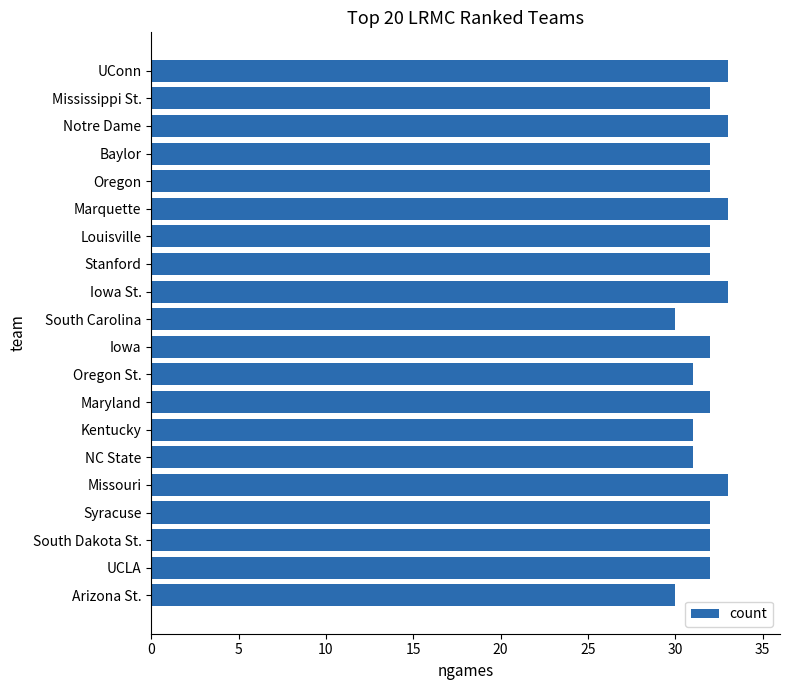

What is the difference between the second highest and minimum values?

3